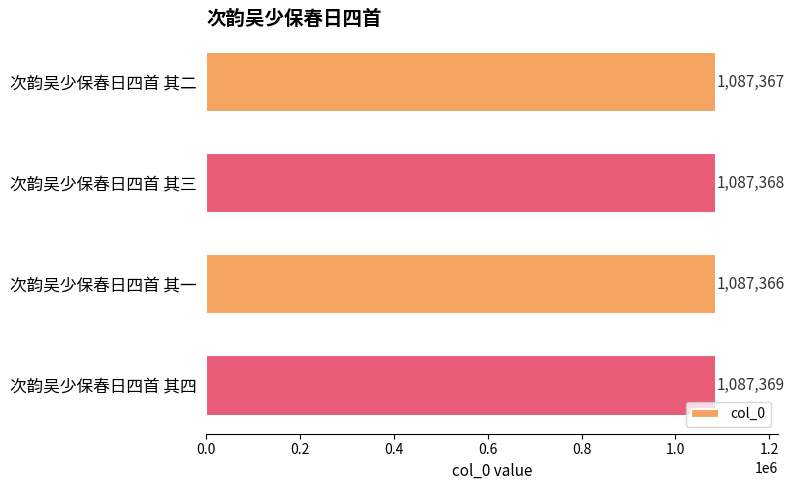

Count the values in the range 1087367 to 1087369.

3